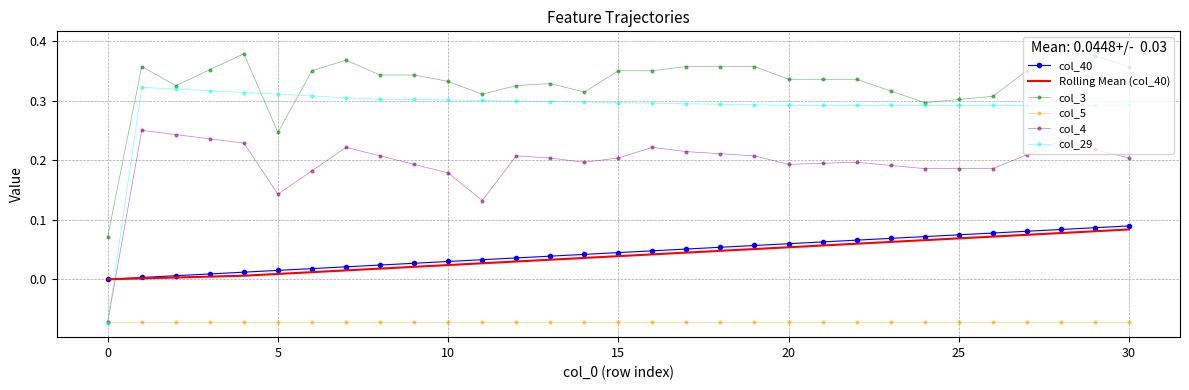

True or false: col_5 and col_3 intersect in this chart.

False